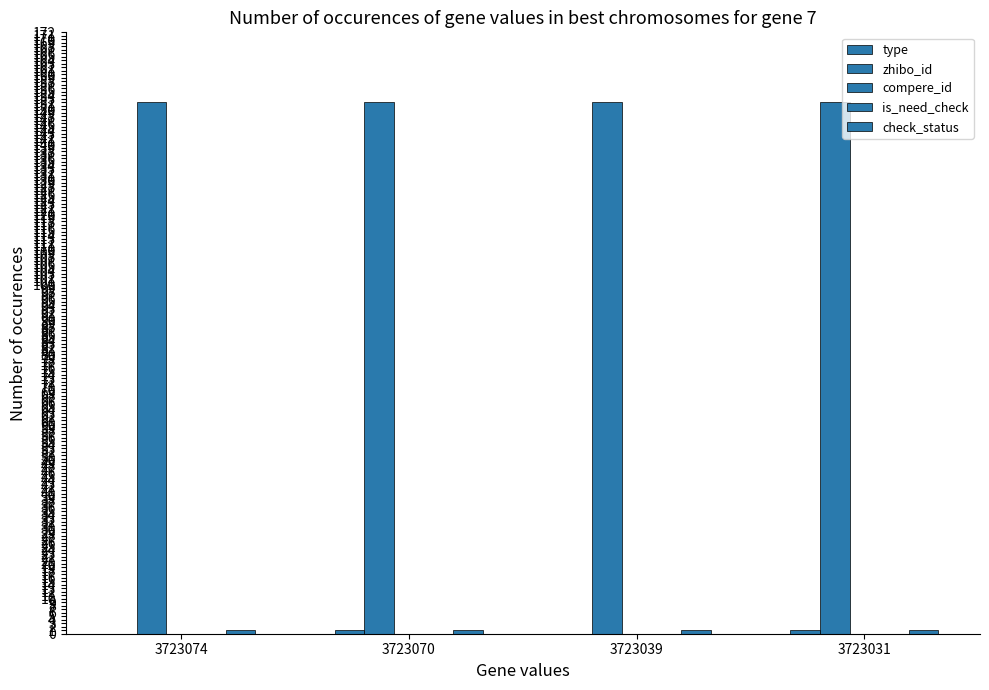

Does the chart contain stacked bars?

No